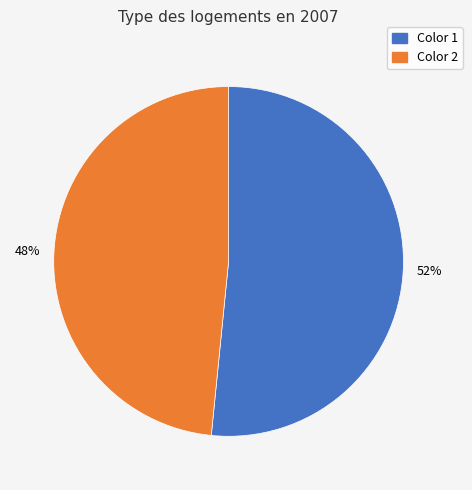

To the nearest percent, what is the average slice percentage?

50%